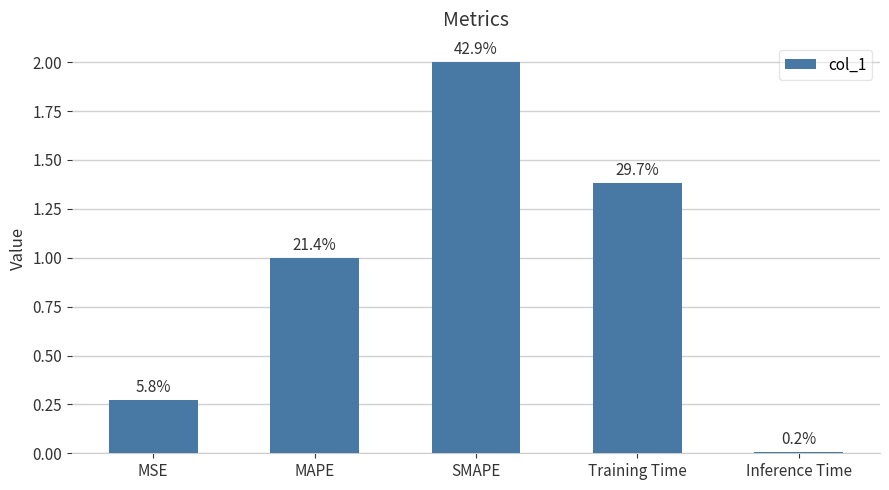

Are the bars horizontal?

No